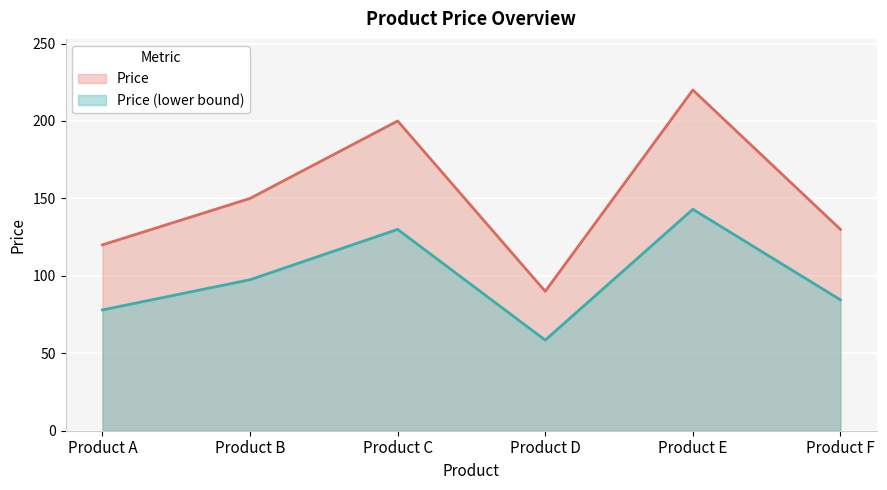

Count the number of values greater than 150.

2